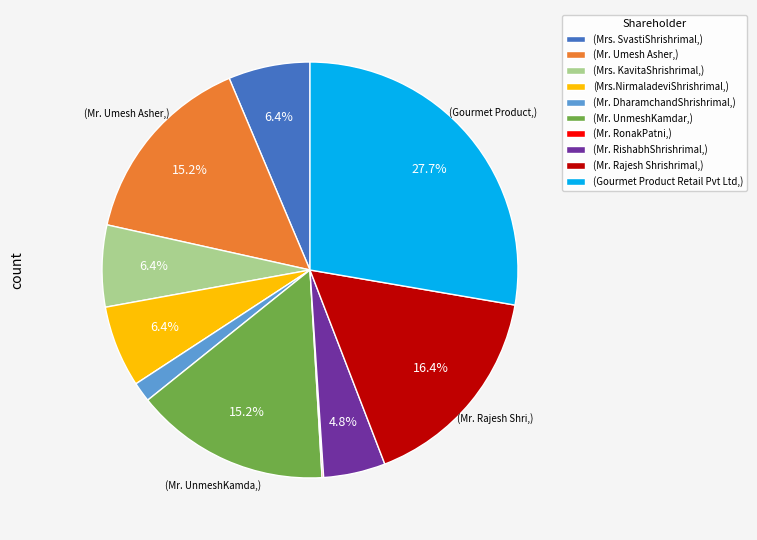

What is the largest slice in the pie chart?

(Gourmet Product Retail Pvt Ltd,)